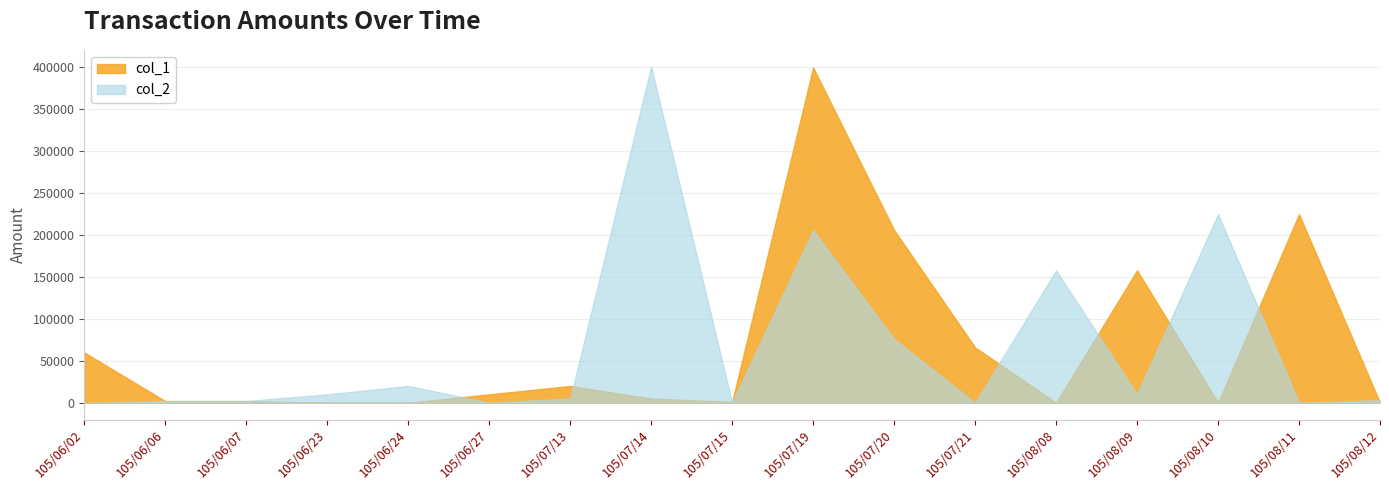

At which category does col_1 reach its first local valley?

105/07/15